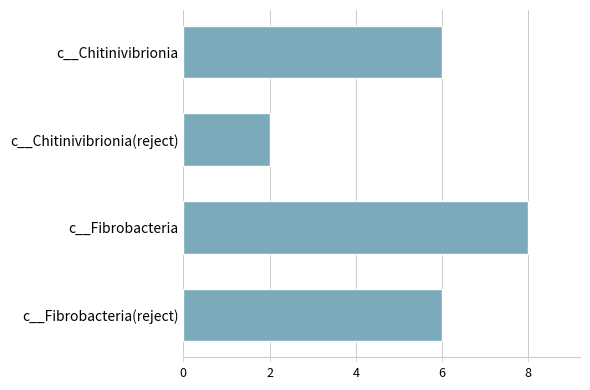

How many bars are there in total?

4